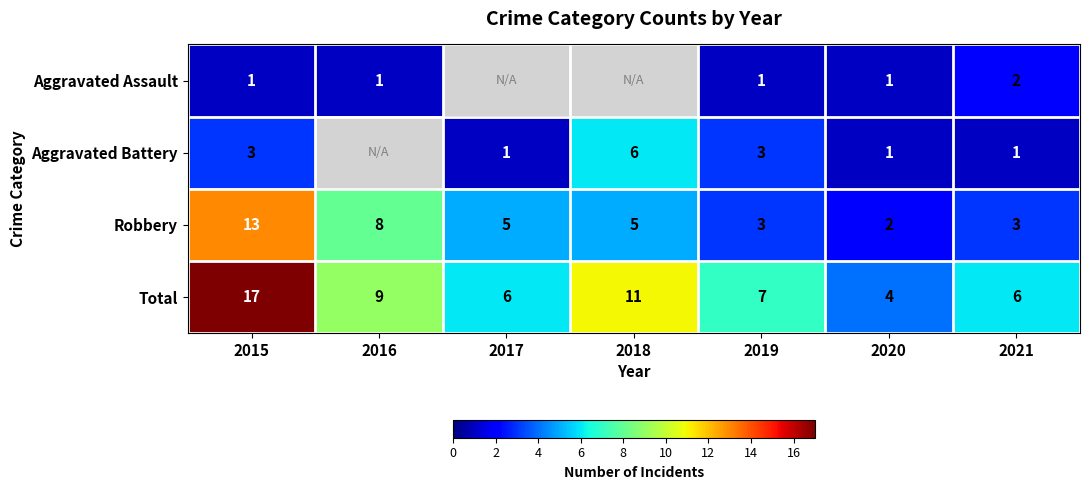

What value does the Robbery series have at 2016, to the nearest 5?

10